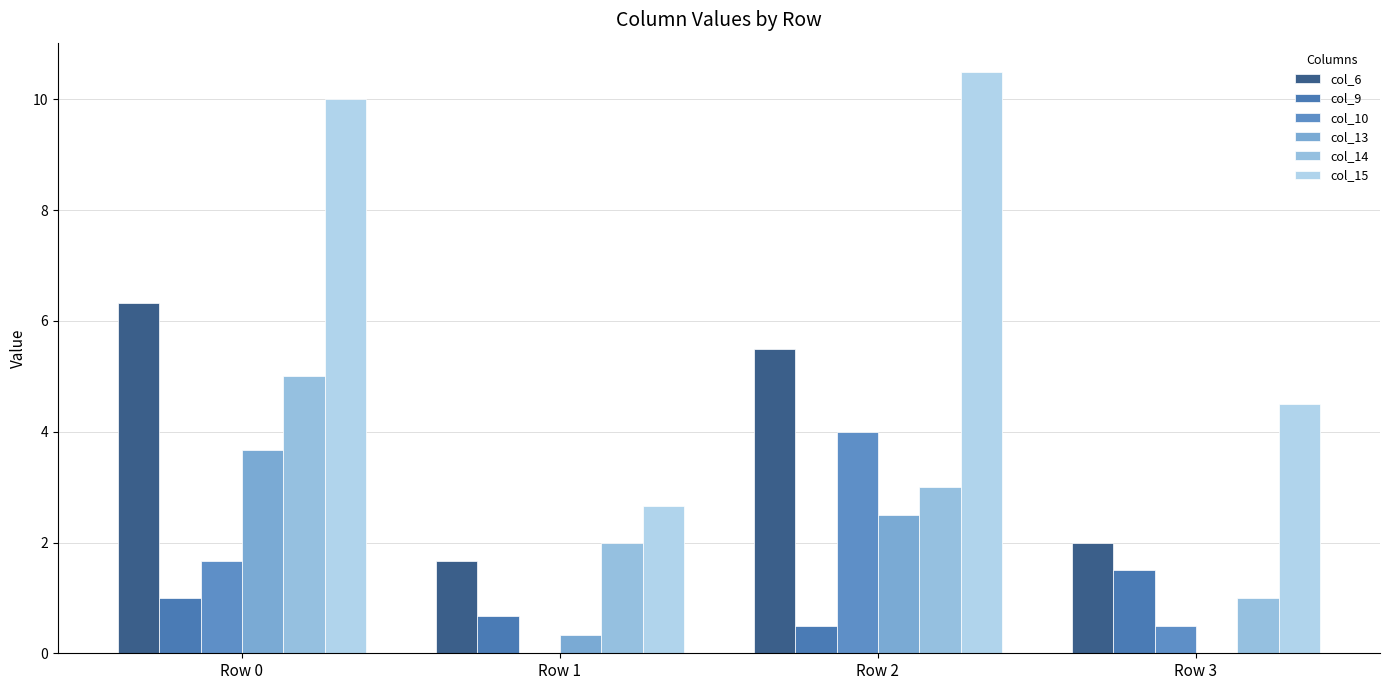

At how many categories does at least one series exceed 9?

2